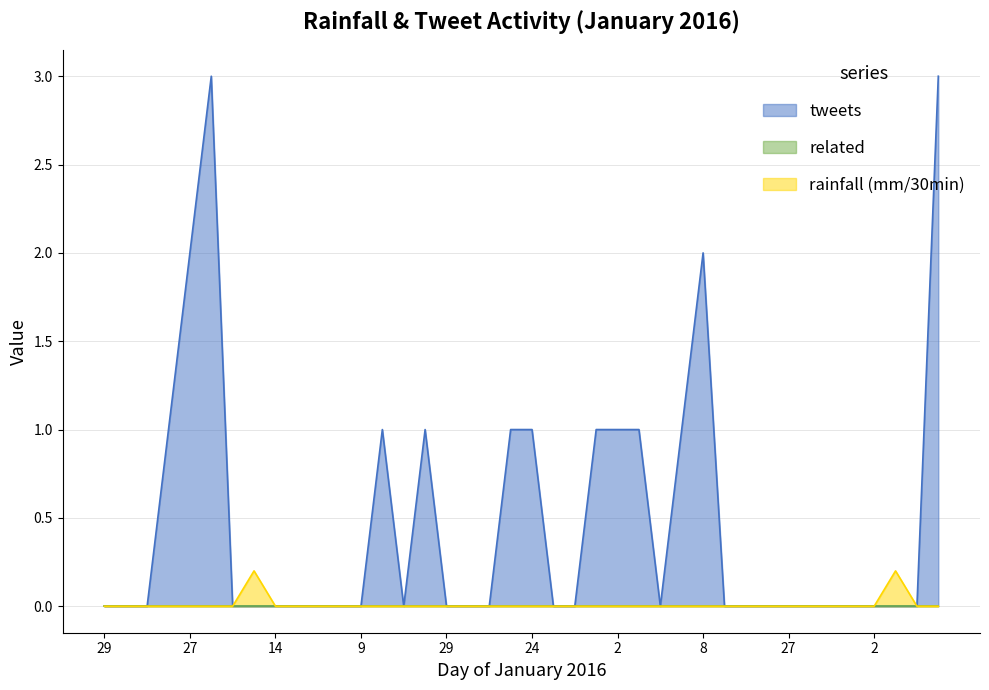

Is it true that tweets equals 0.5 at 21?

False